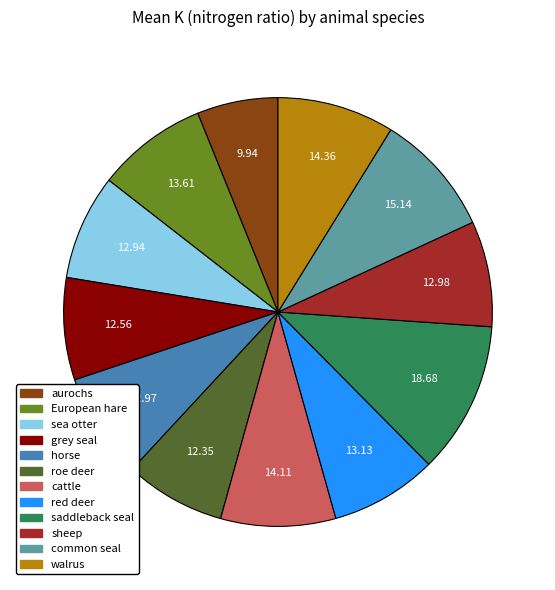

Which has a higher value, common seal or European hare?

common seal